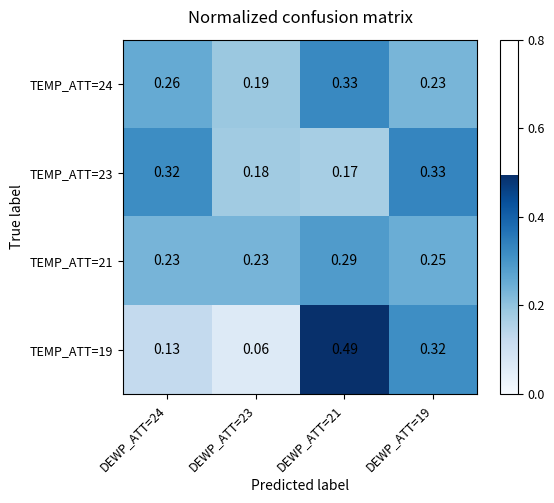

Is the value of TEMP_ATT=21 at DEWP_ATT=23 greater than the value of TEMP_ATT=23 at DEWP_ATT=21?

Yes